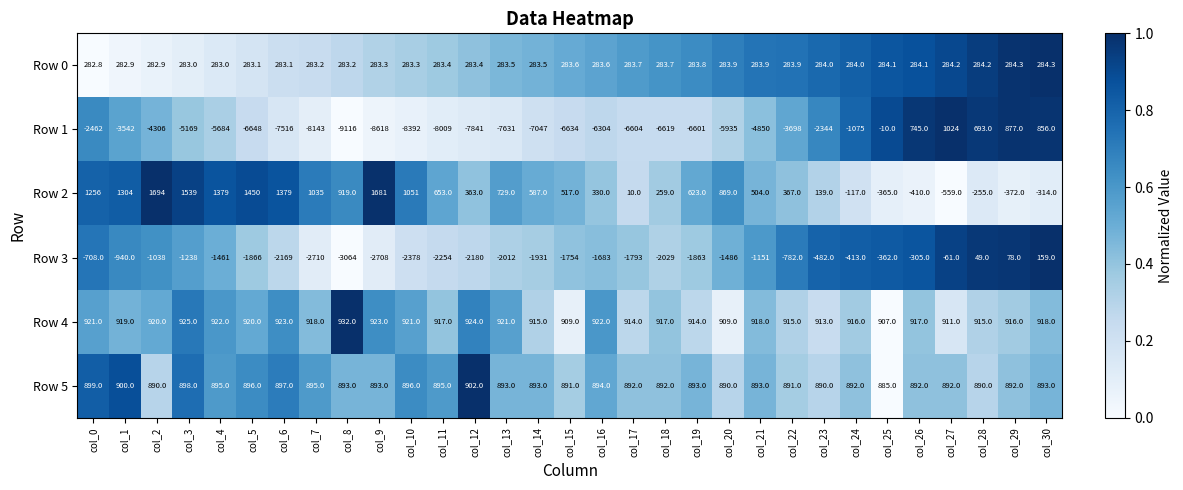

At which category does the chart reach its peak across all series?

col_2